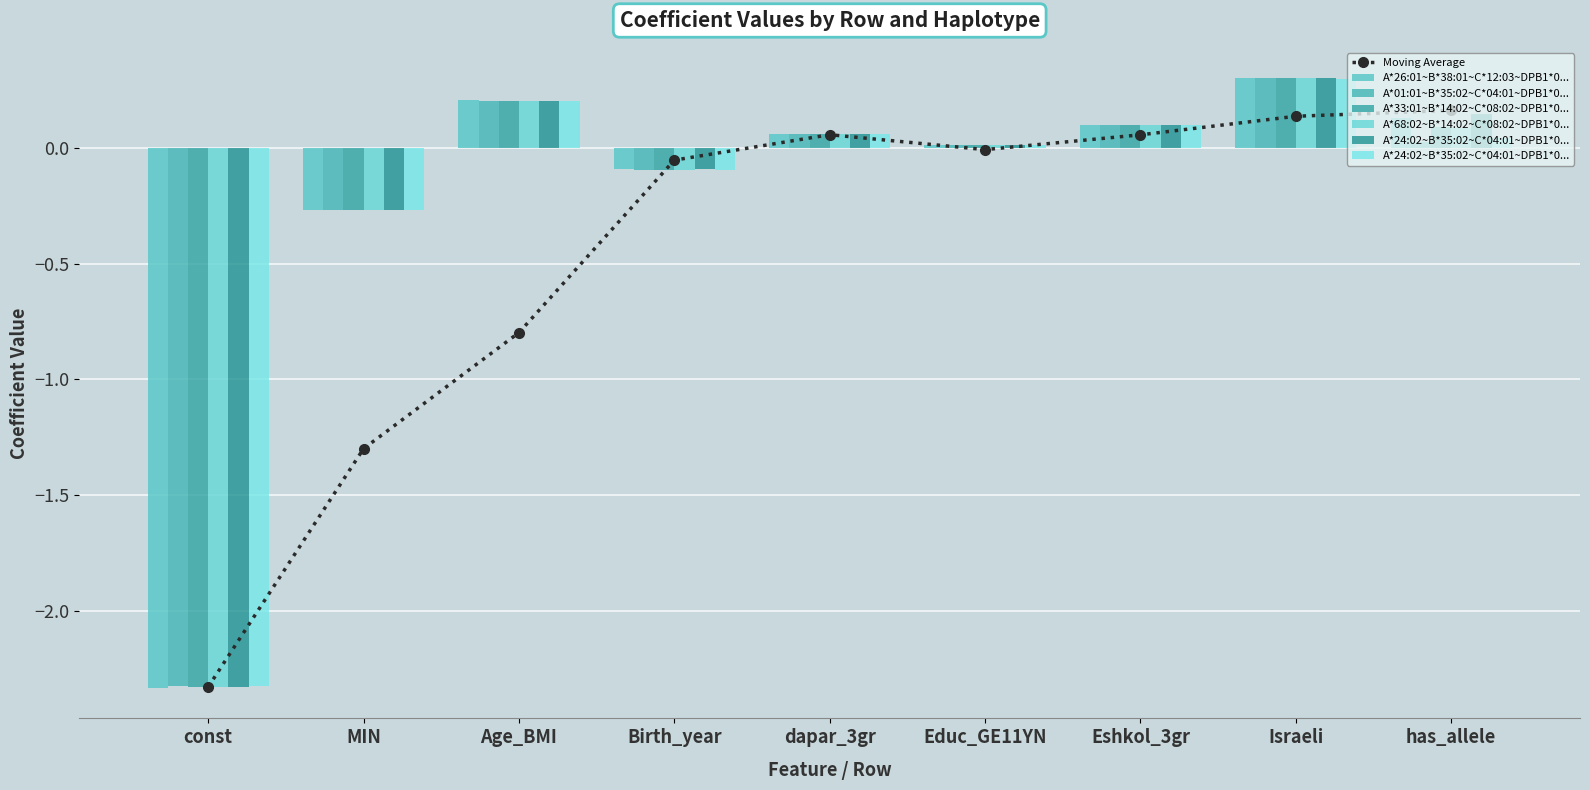

What is the average value of the A*26:01~B*38:01~C*12:03~DPB1*0... series?

-0.2